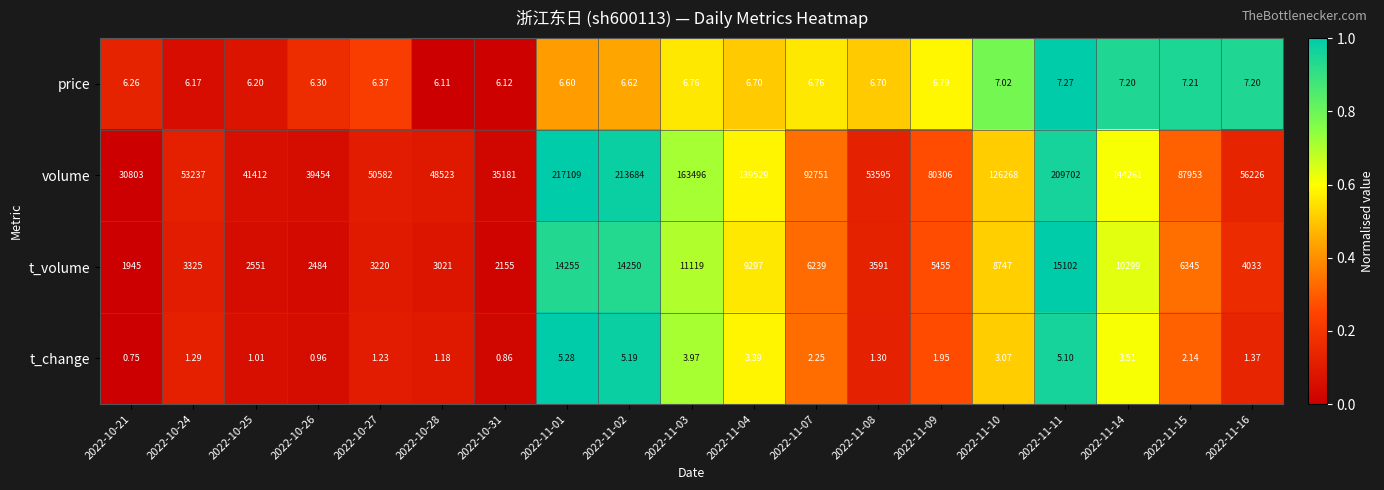

Which series has the widest spread of values?

volume